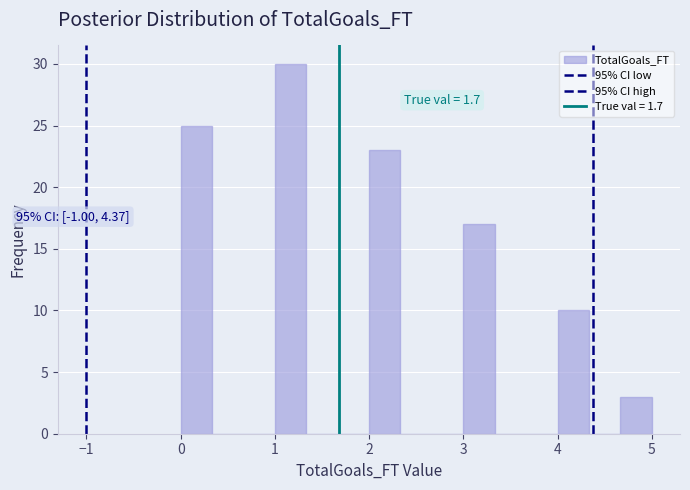

Around what value on the x-axis is the tallest bar? Give the approximate position of its centre, as read against the axis.

1.2